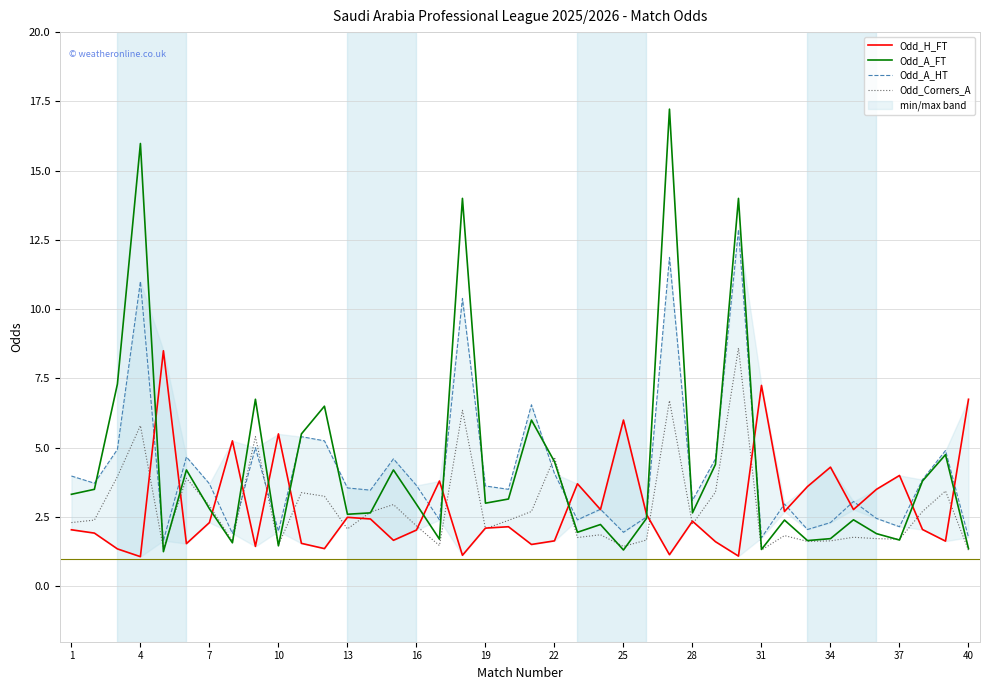

What is the difference between the maximum and minimum values in the Odd_H_FT series?

7.4